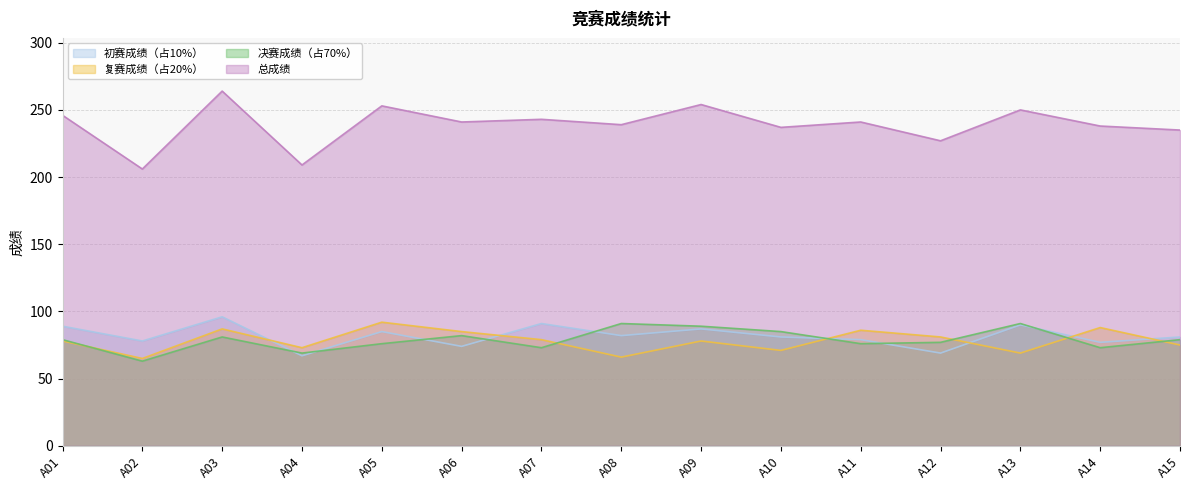

List the labels in order of 复赛成绩（占20%） value, smallest first.

A02, A08, A13, A10, A04, A15, A01, A09, A07, A12, A06, A11, A03, A14, A05